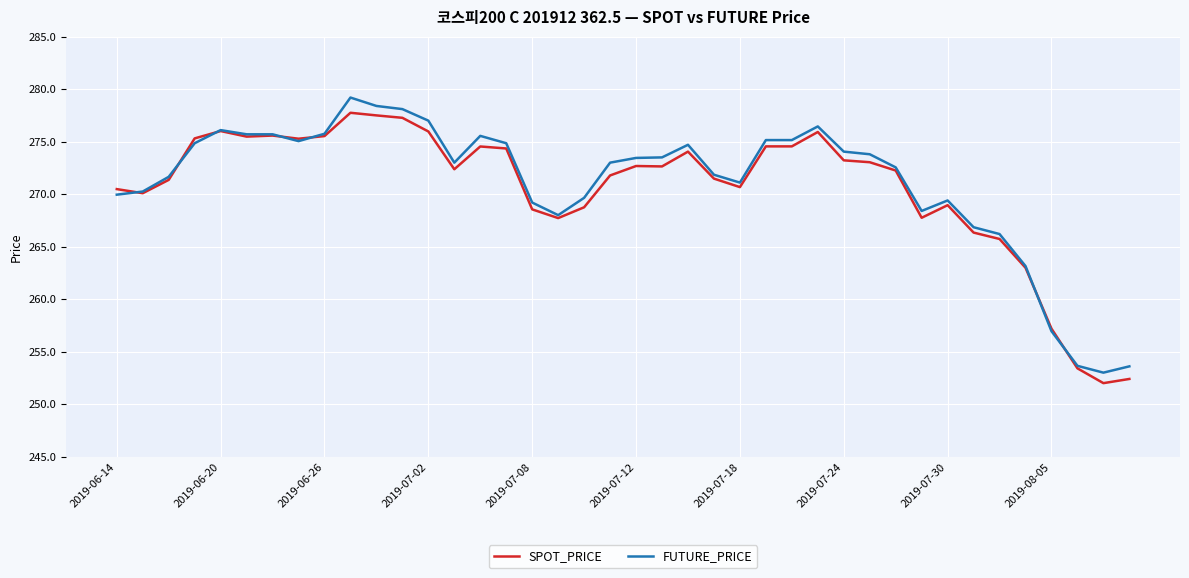

What is the greatest value displayed?

279.2